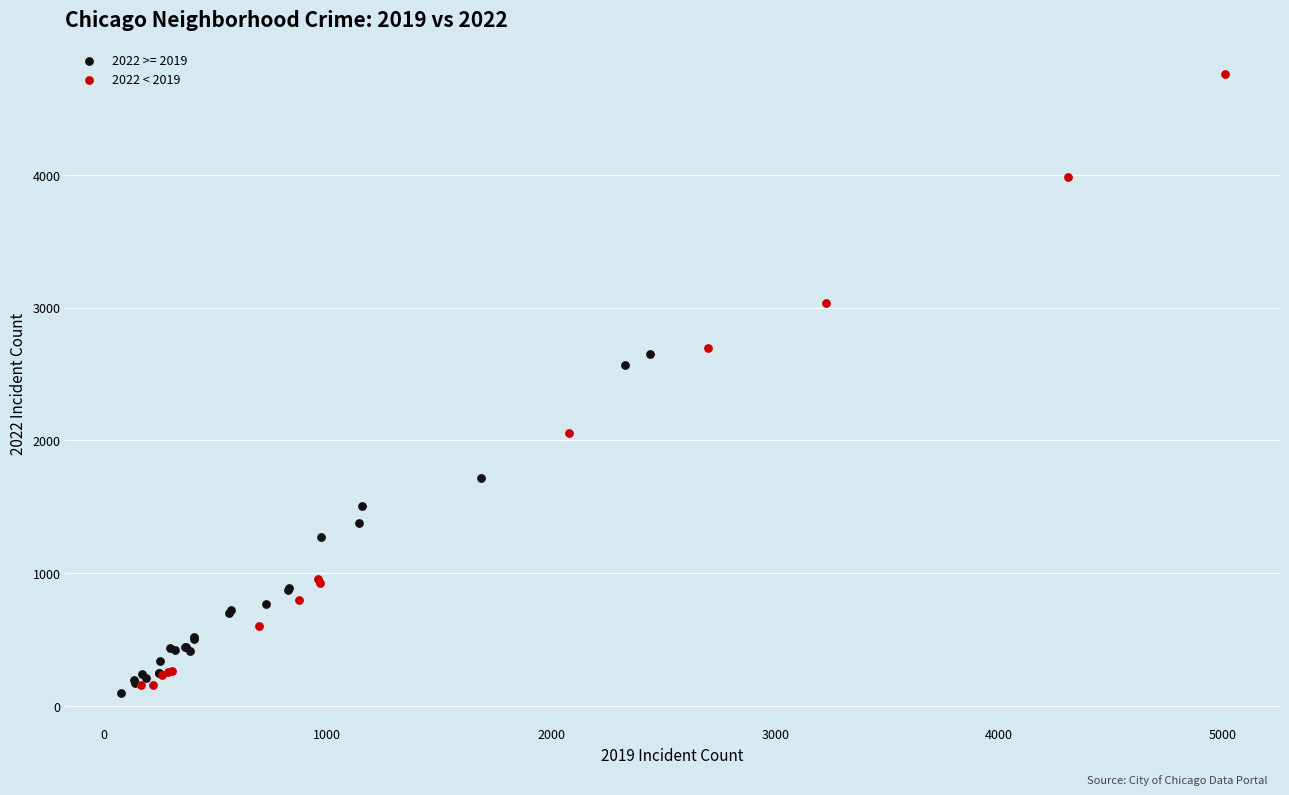

Which series reaches the maximum Y coordinate?

2022 < 2019